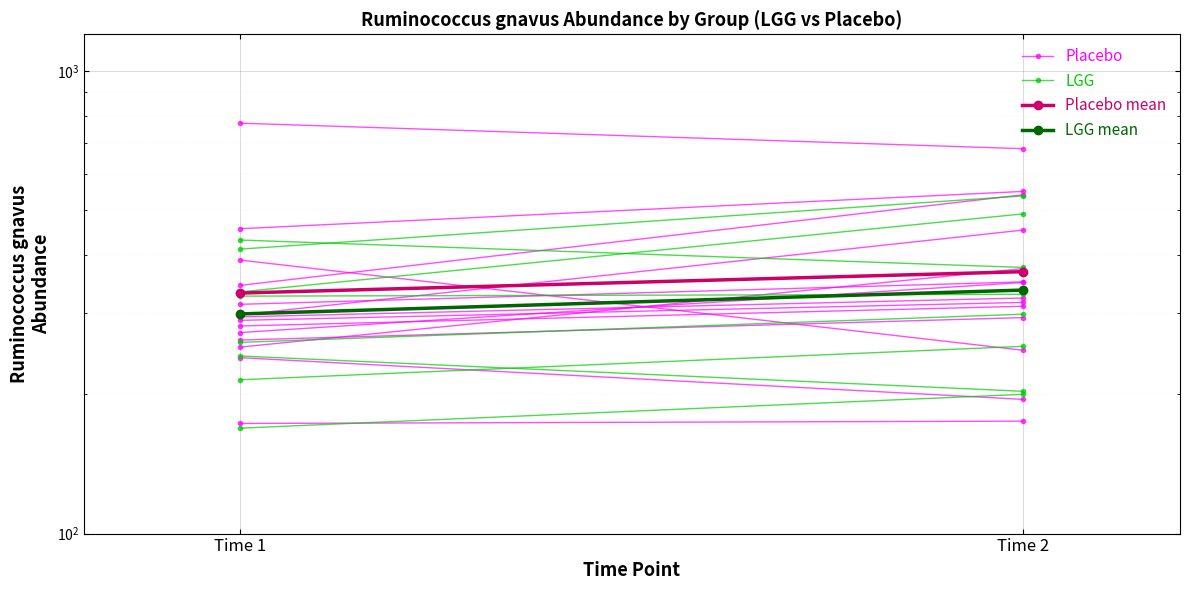

Which has a higher value, Time 1 or Time 2?

Time 2